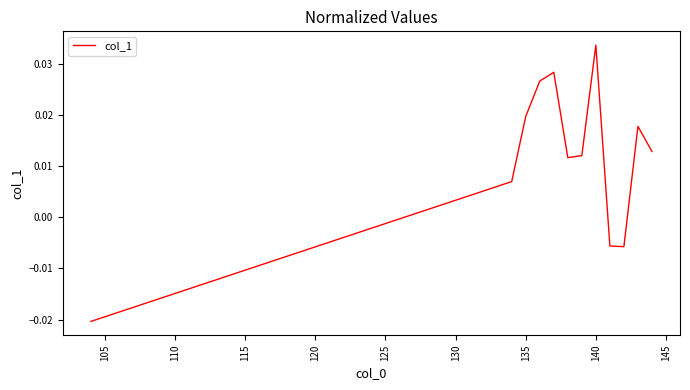

Is this an area chart (filled region under the line)?

No